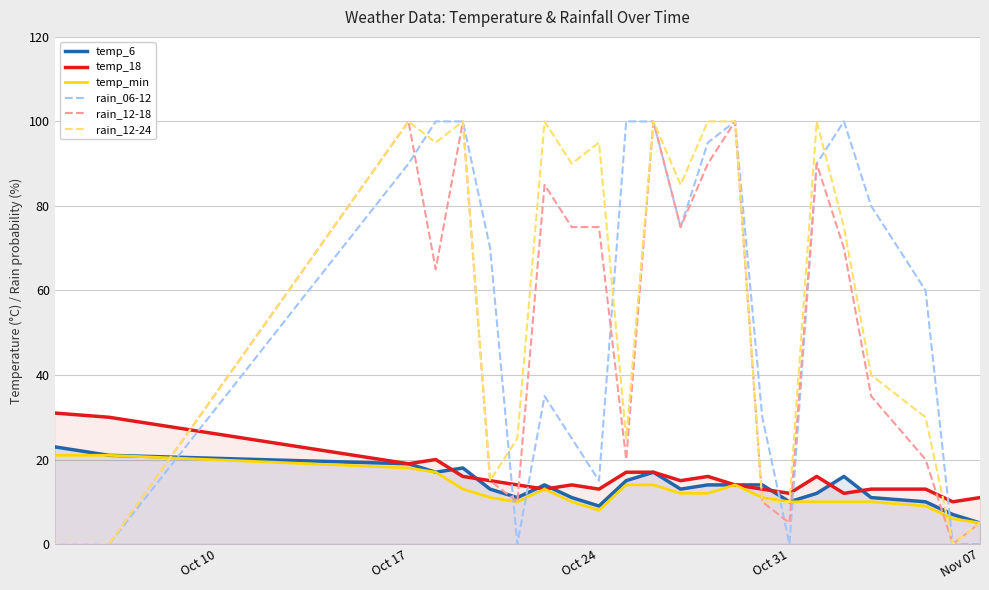

True or false: temp_6 has a value of 4 at Oct 31.

False